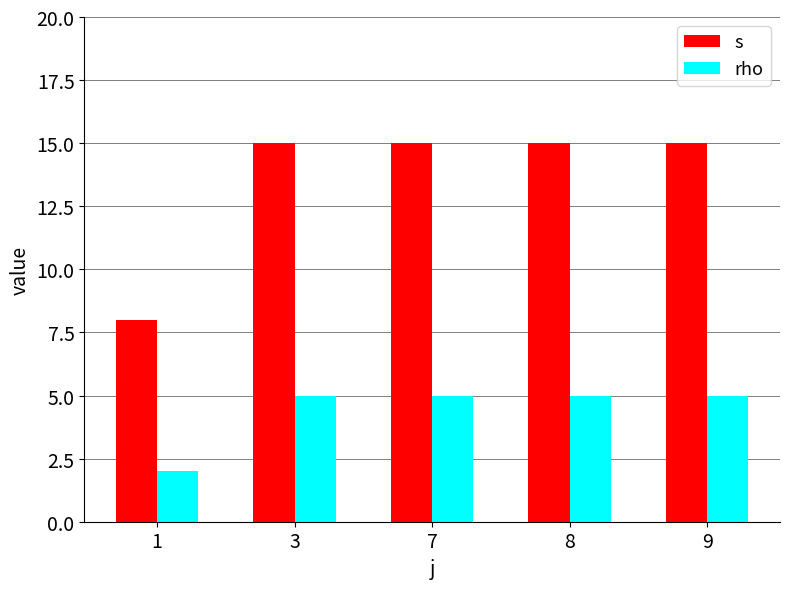

Rank the series at 1 from lowest to highest value.

rho, s